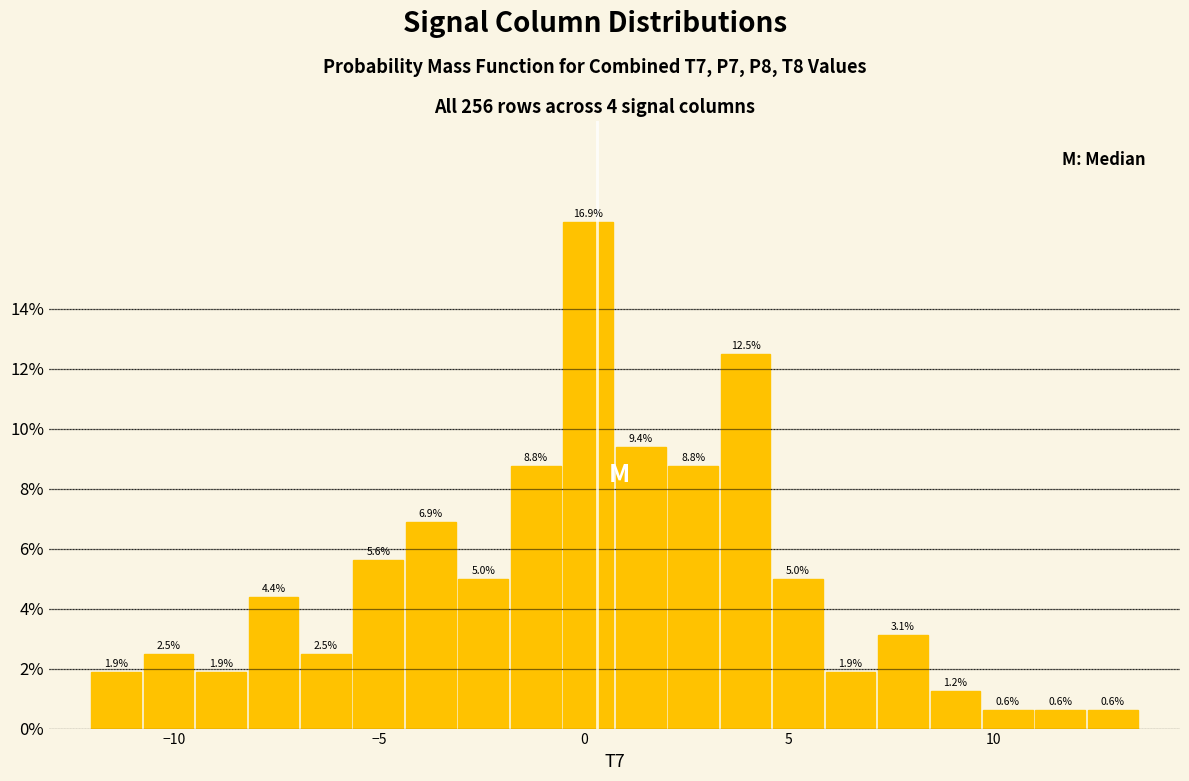

Read against the x-axis, roughly where is the centre of the tallest bar?

0.0